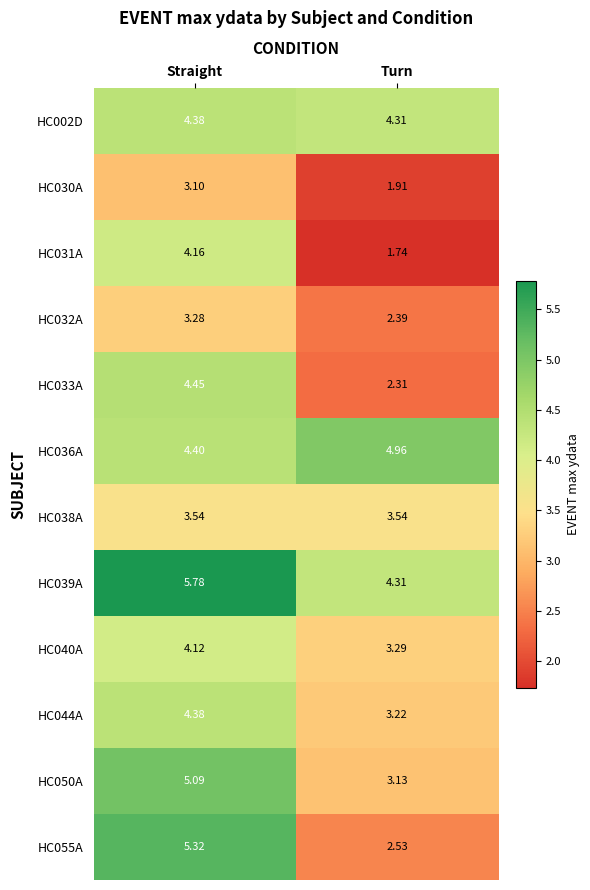

At how many categories does at least one series exceed 2?

2